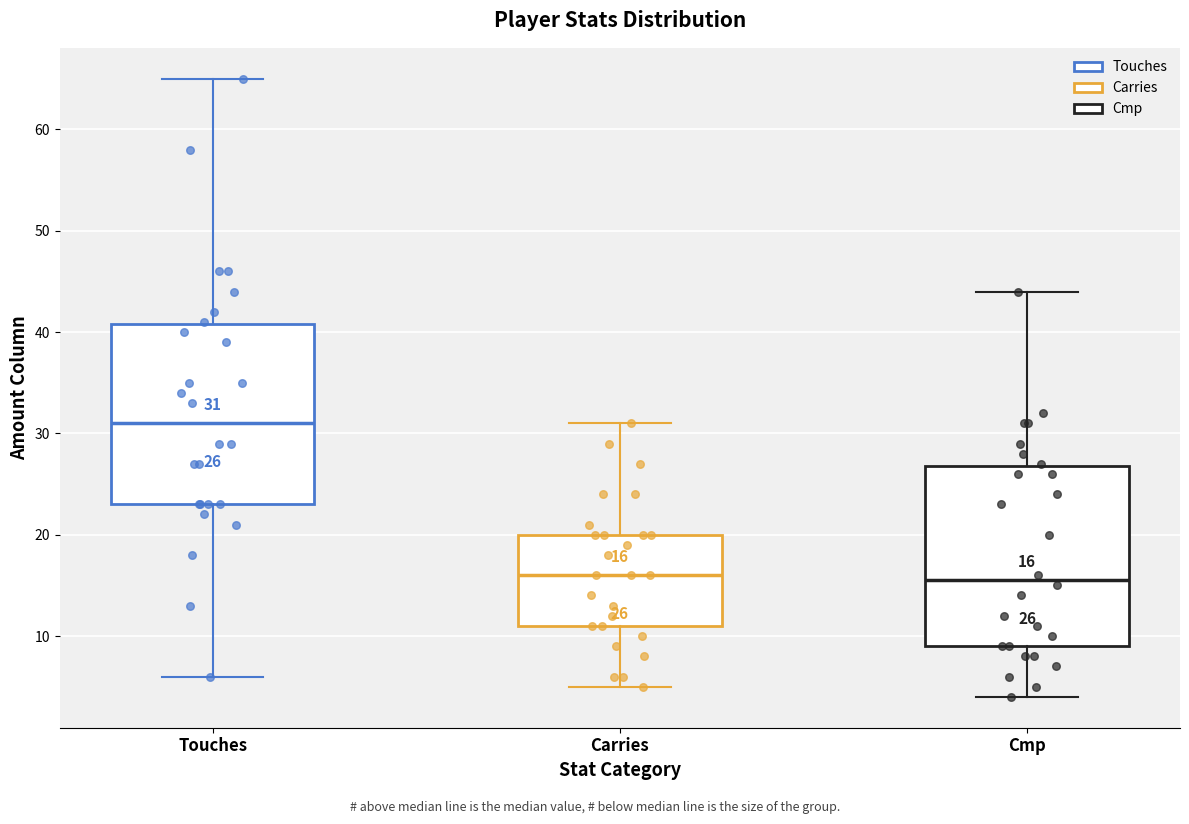

Which box has the highest median line?

Touches